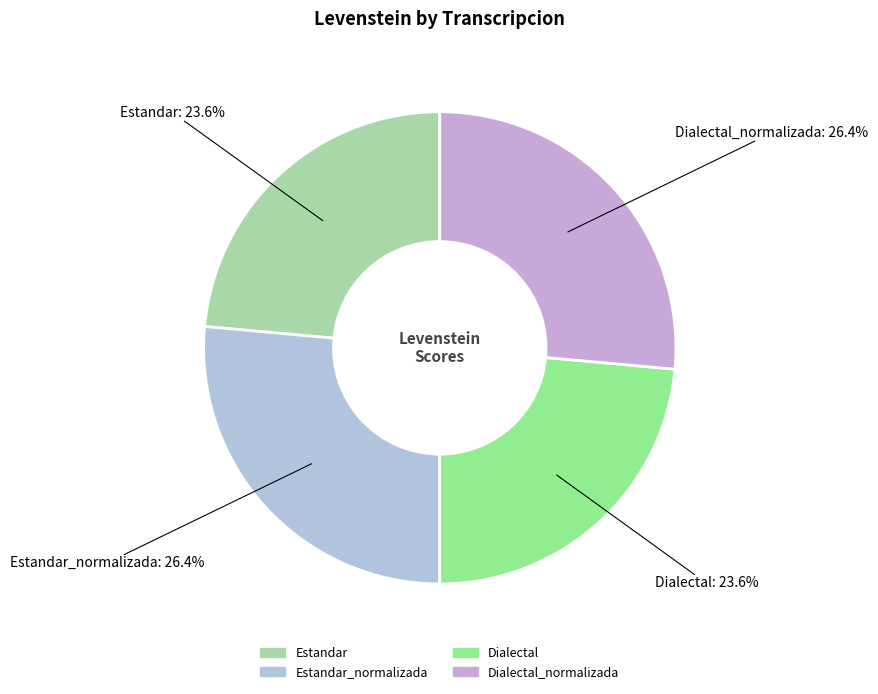

How many slices are in this pie chart?

4